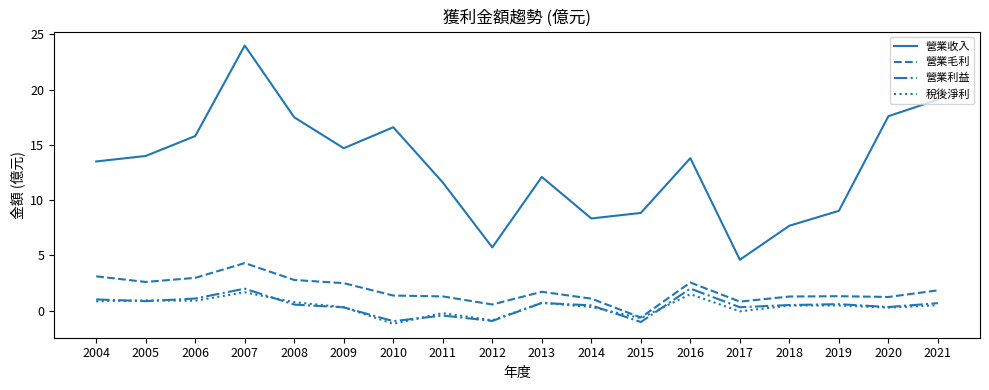

True or false: 營業利益 has a value of 0.3 at 2017.

True